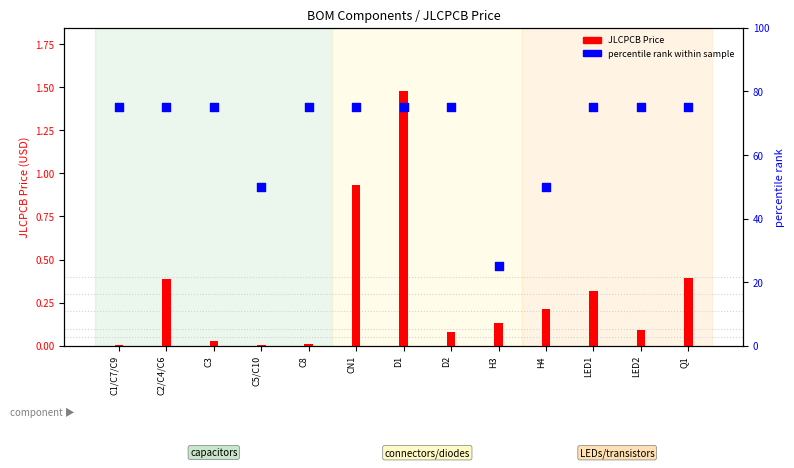

At which category is the sum across all series the highest?

D1